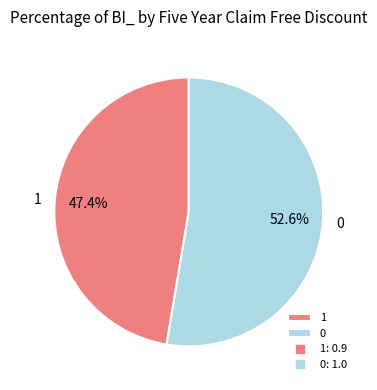

To the nearest percent, what is the difference between the 1 and 0 slice percentages?

5%